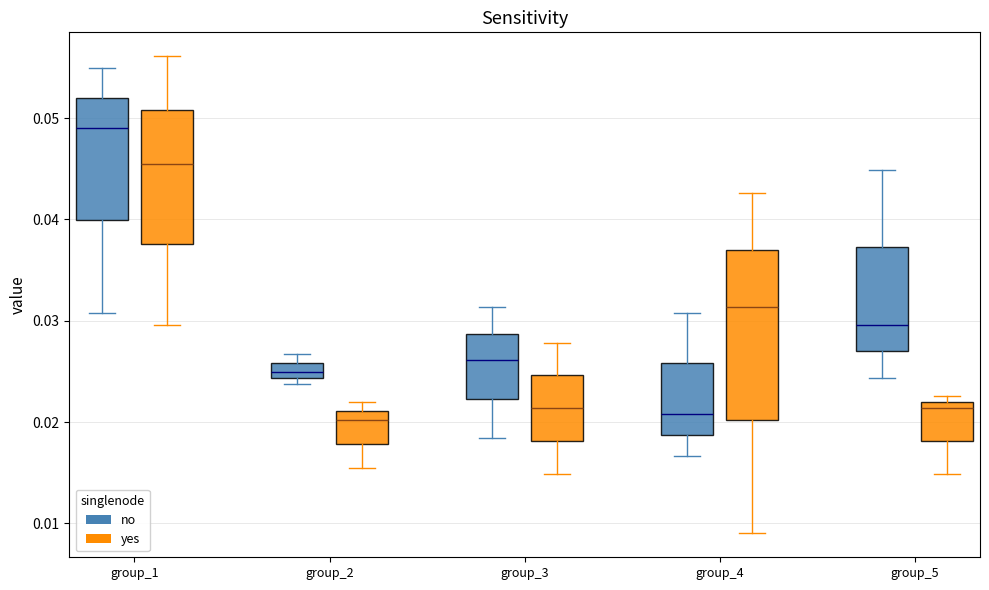

Comparing the boxes themselves (not the whiskers), which one is the tallest?

group_4 (yes)